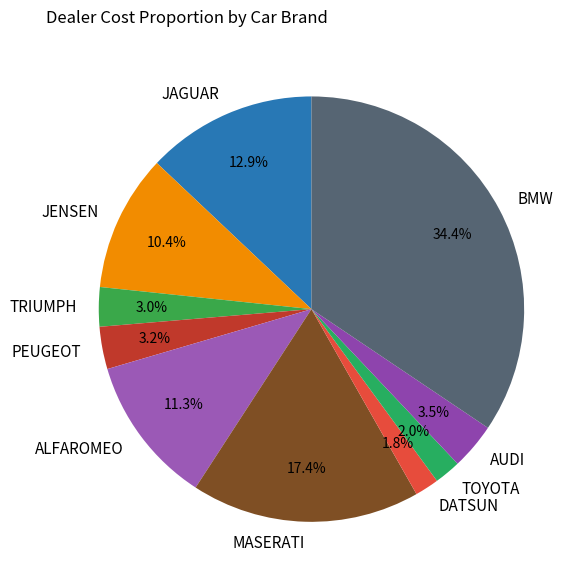

What is the ratio of the value at ALFAROMEO to the value at AUDI?

3.2